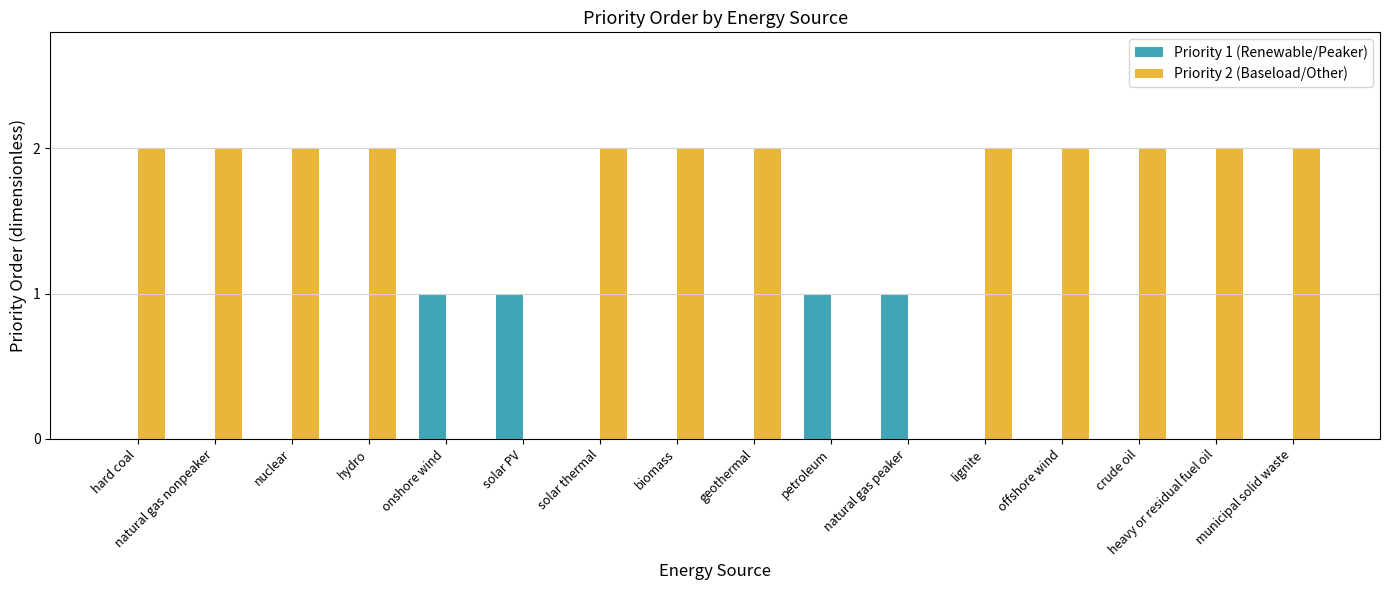

The value of Priority 1 (Renewable/Peaker) at biomass is 0. True or false?

True